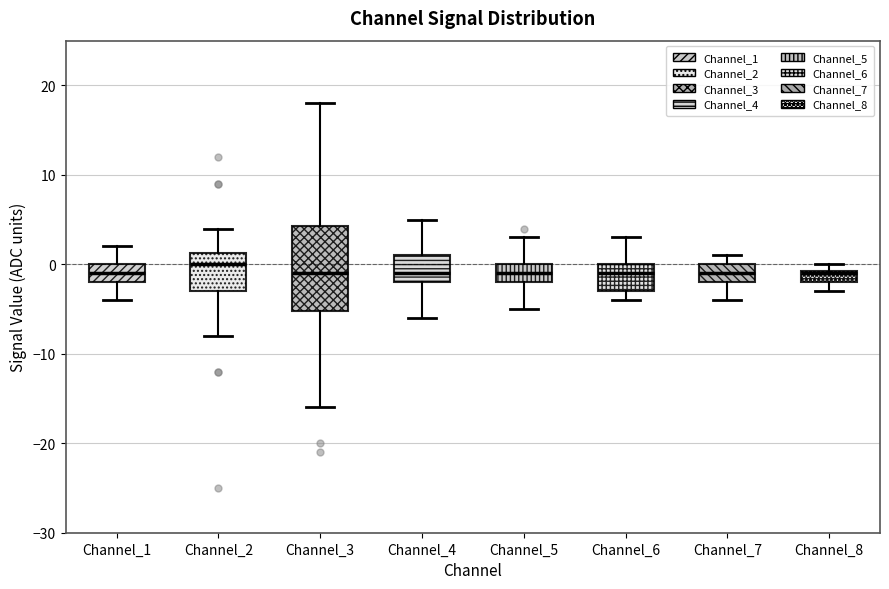

Where does the median line of the box for Channel_1 sit on the y-axis? The values are not printed on the chart, so give them approximately, as read against the axis.

-1